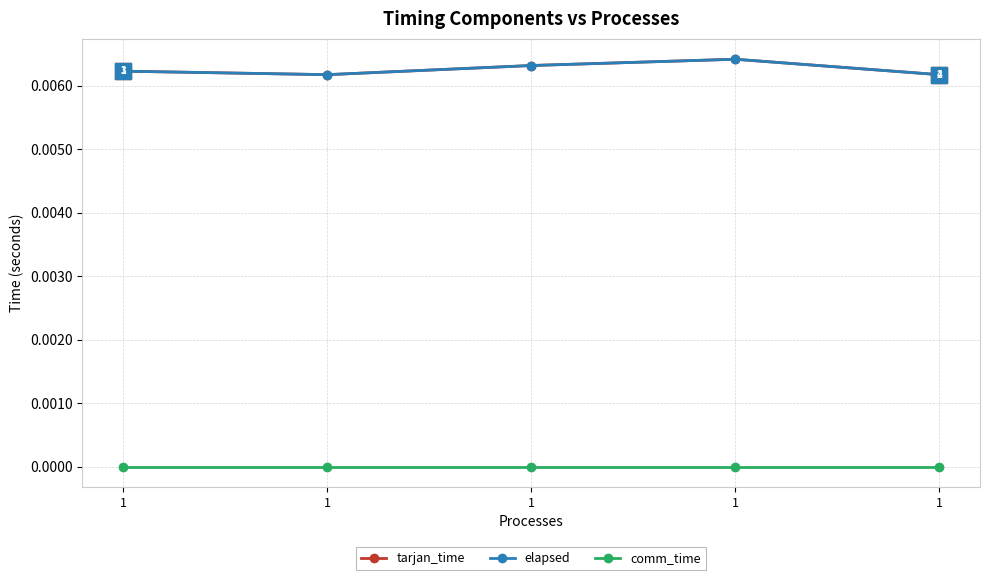

Where is the first local minimum for tarjan_time?

1